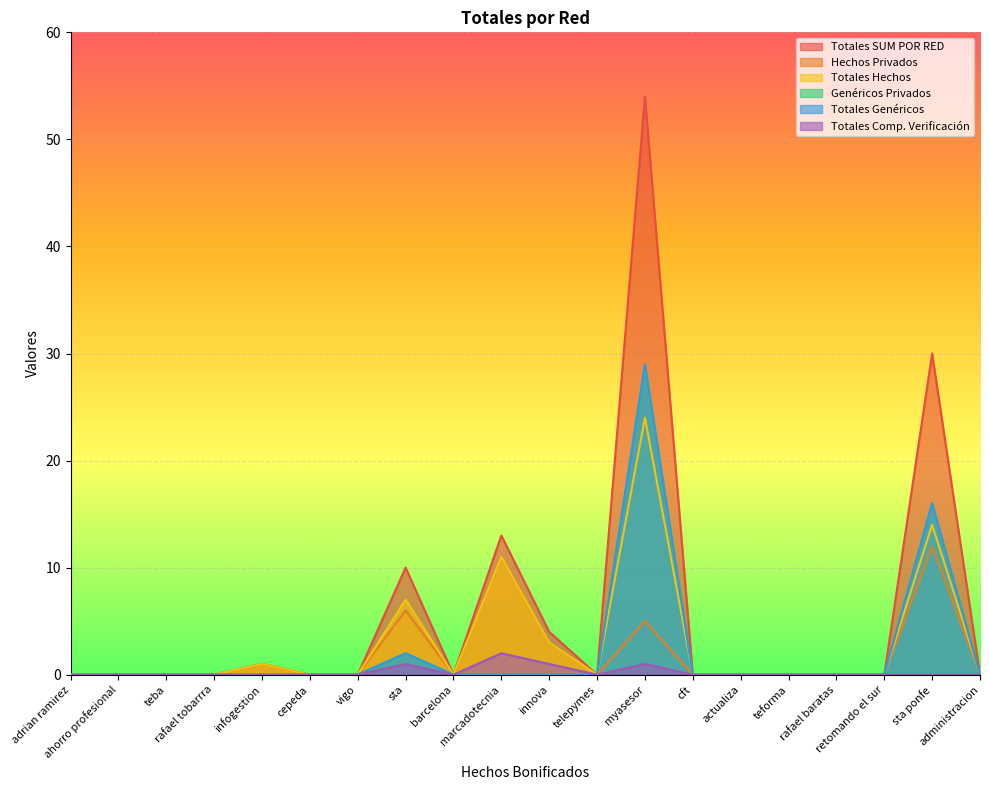

What is the maximum value for Totales Genéricos?

29